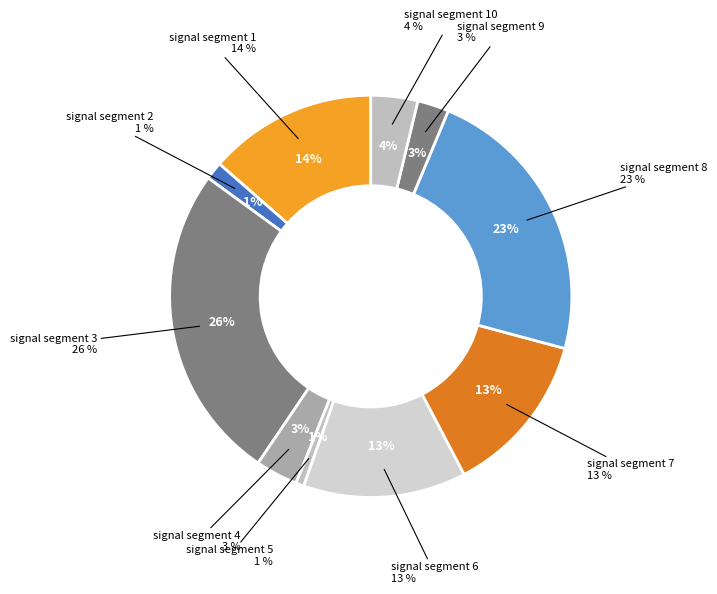

To the nearest percent, what is the average slice percentage?

10%